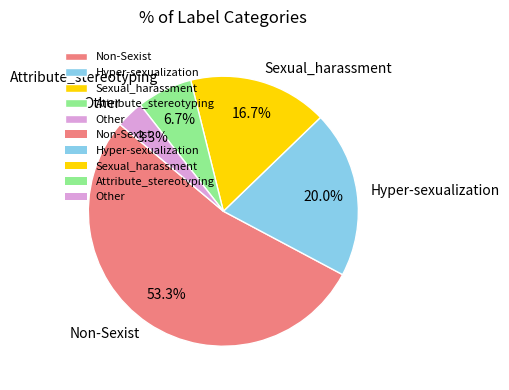

What is the total percentage of Other and Sexual_harassment?

20.0%